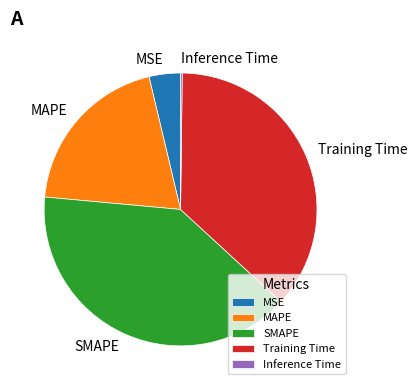

Which has a higher value, SMAPE or Training Time?

SMAPE